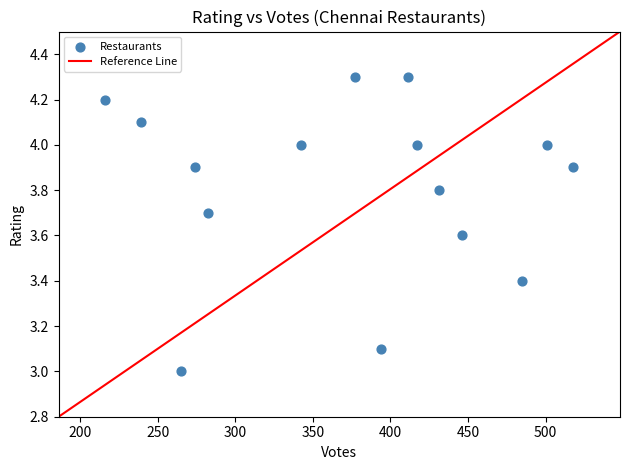

What is the range of X values (max minus min)?

302.0